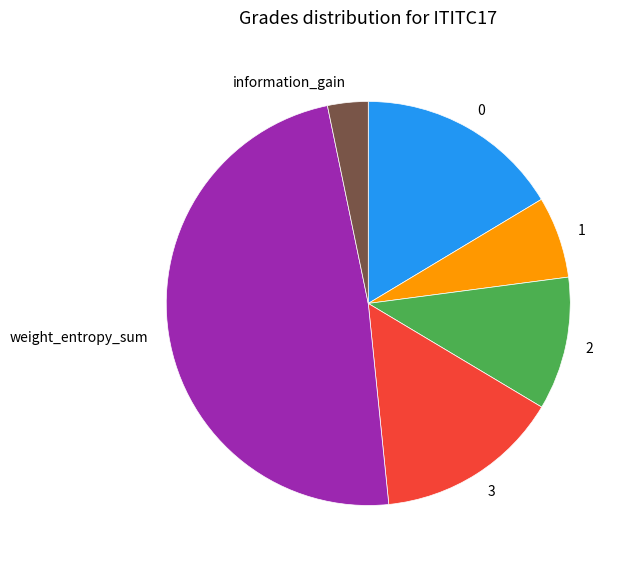

Combined, do 2 and 1 account for over 50%?

No